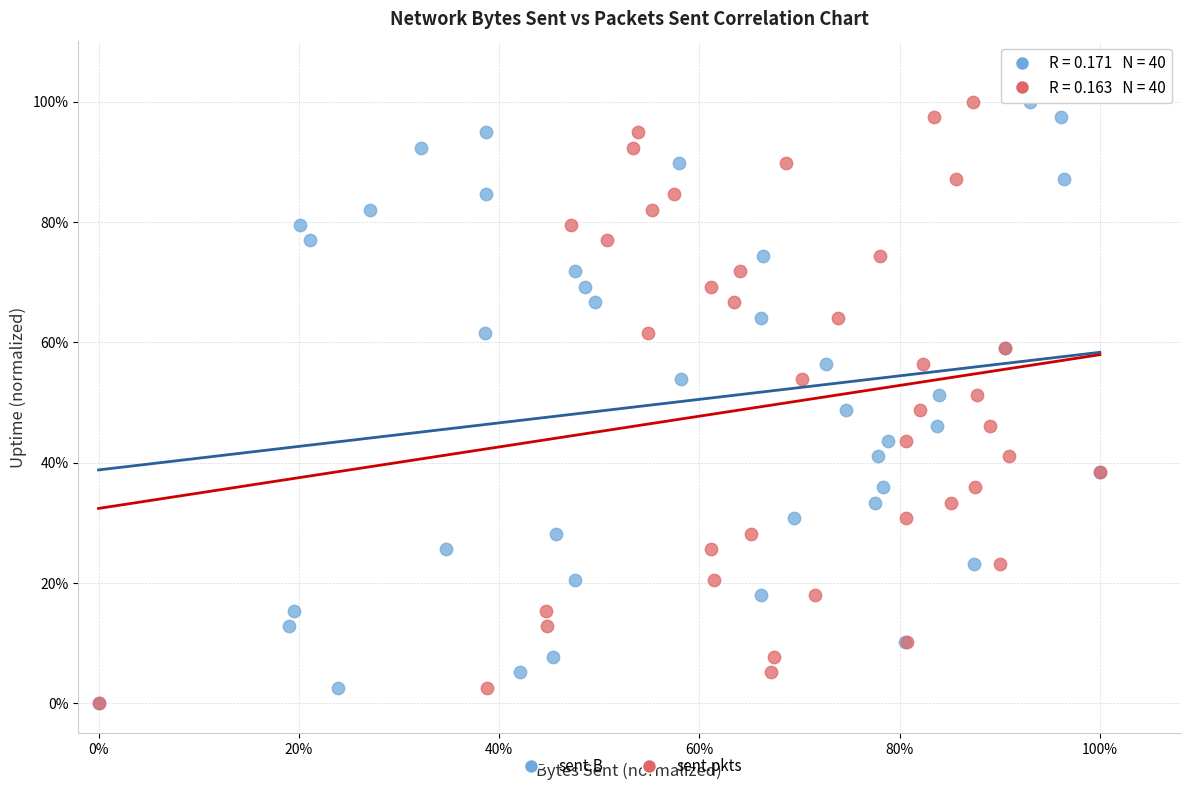

What are all the series names shown in the legend?

sent.B, sent.pkts